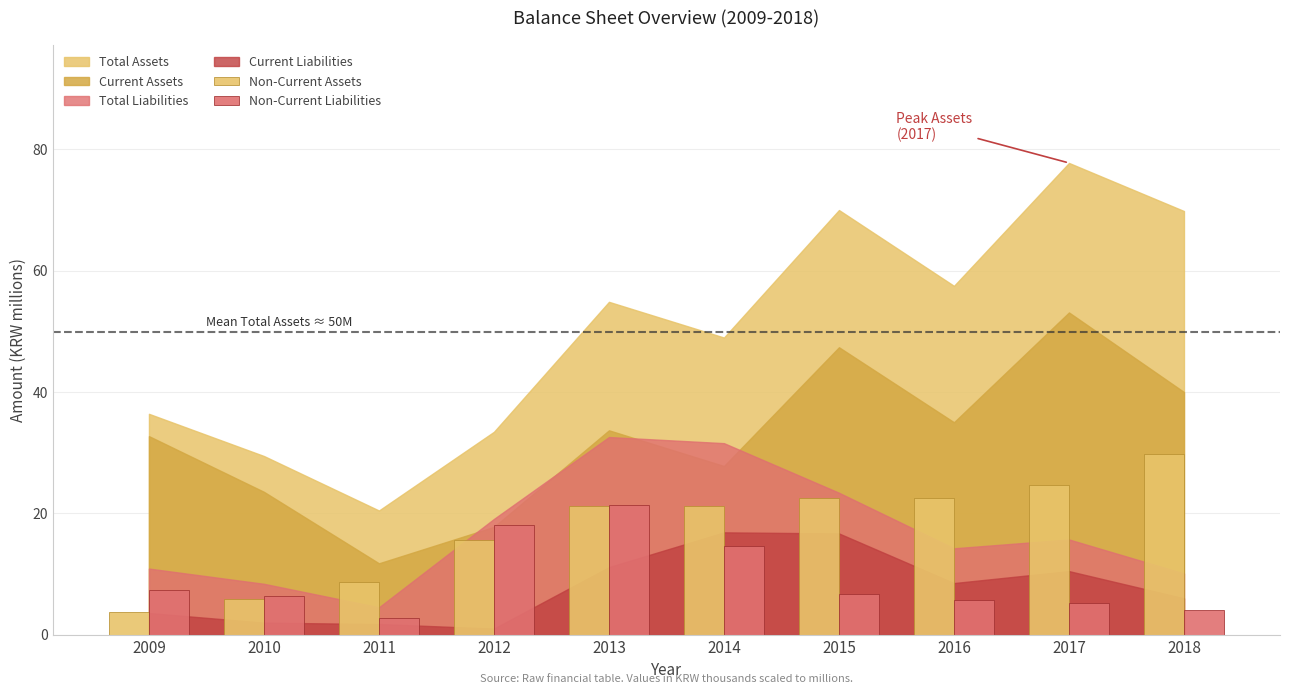

What is the value of the Non-Current Assets bar at the 9th from the left?

24.6